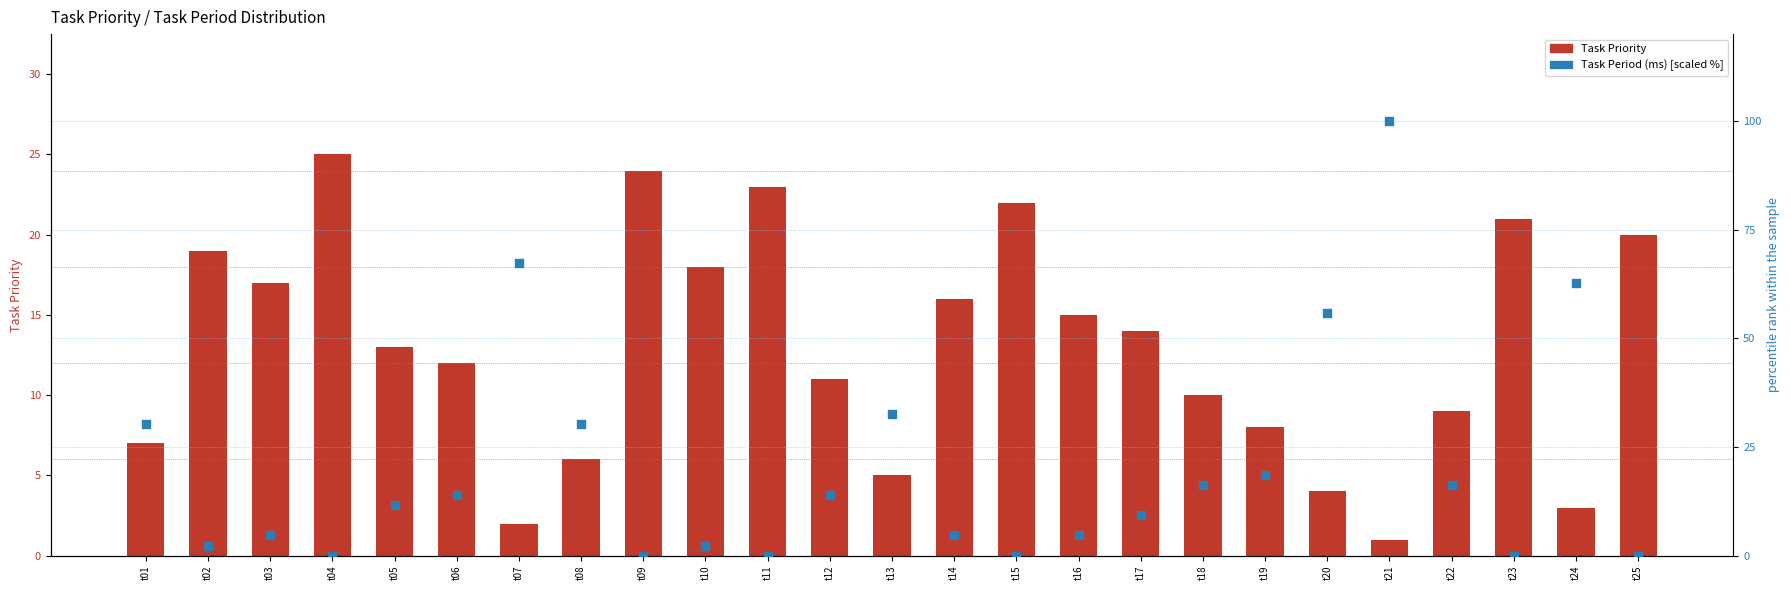

What are all the series names shown in the legend?

Task Priority, Task Period (ms) [scaled %]